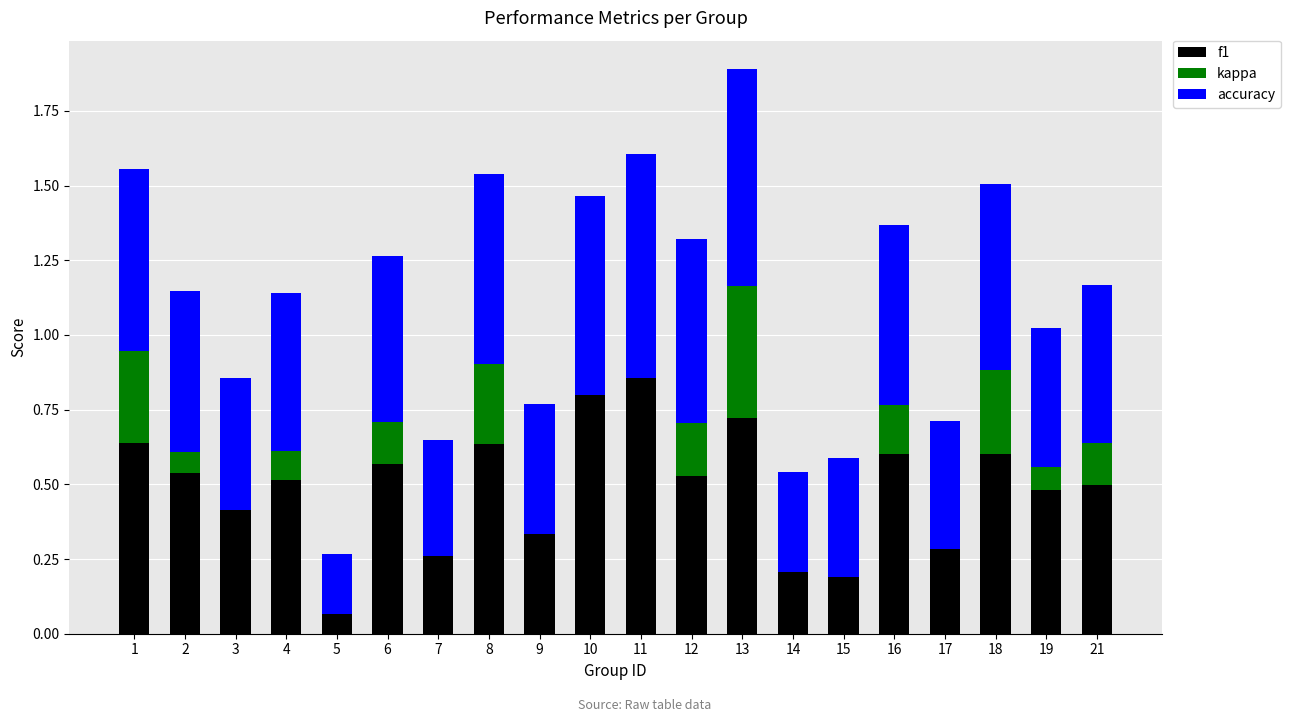

True or false: accuracy has a value of 0.6 at 8.

True